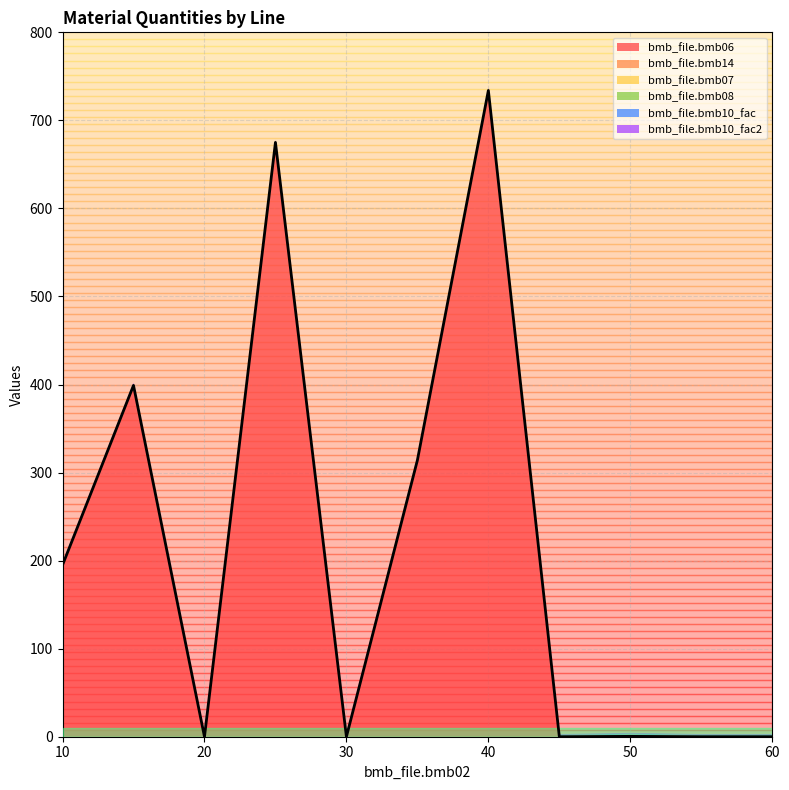

Rank the categories by bmb_file.bmb14 value from lowest to highest.

10, 15, 25, 40, 45, 55, 60, 20, 30, 35, 50